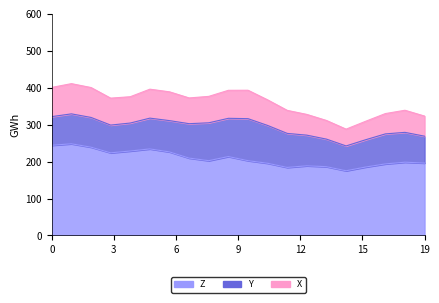

What is the minimum value shown in the chart?

175.4